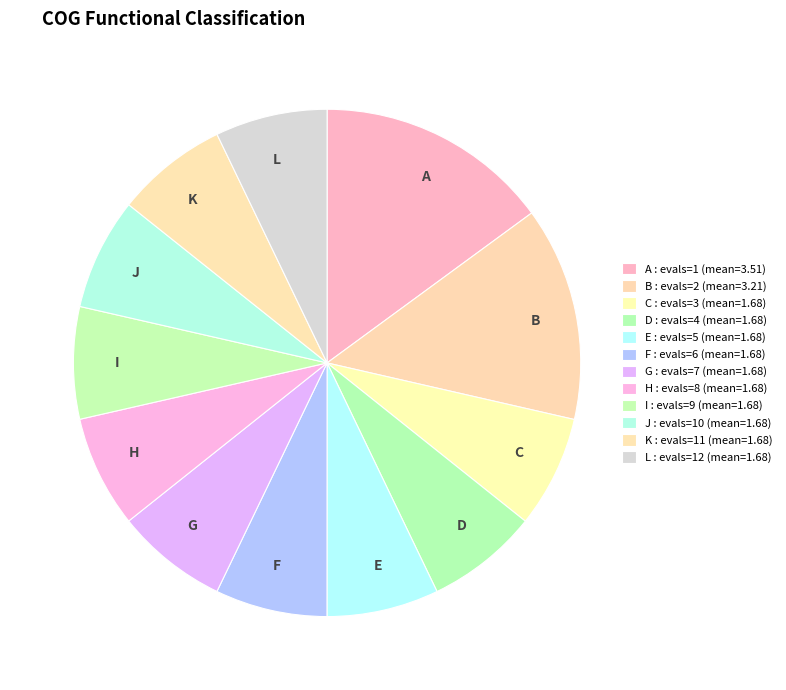

Count the number of slices in the pie.

12